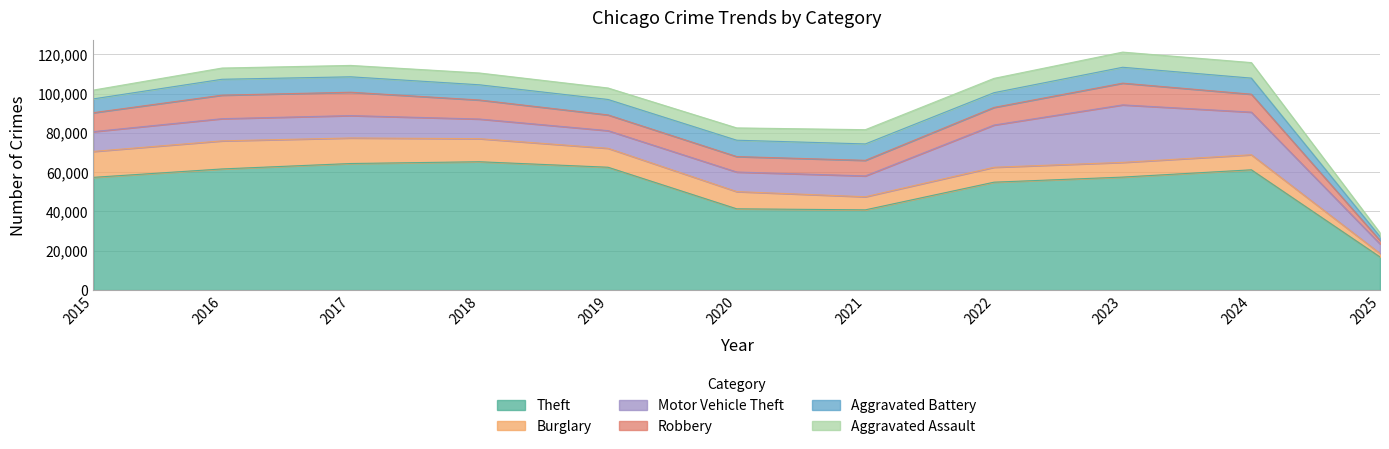

The value of Aggravated Assault at 2016 is 5713. True or false?

True